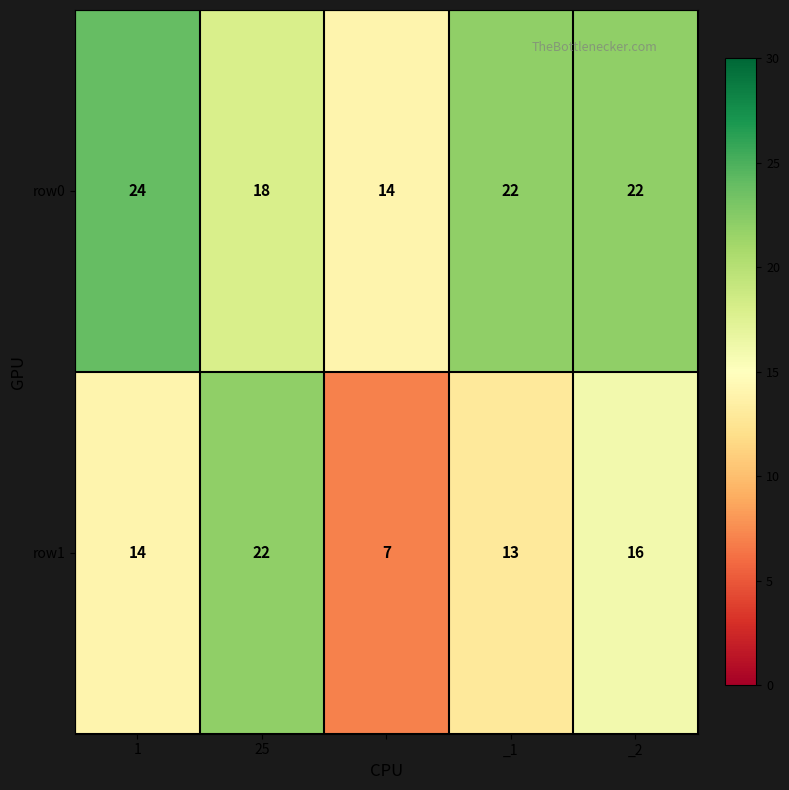

List the series in order of their overall mean, highest first.

row0, row1